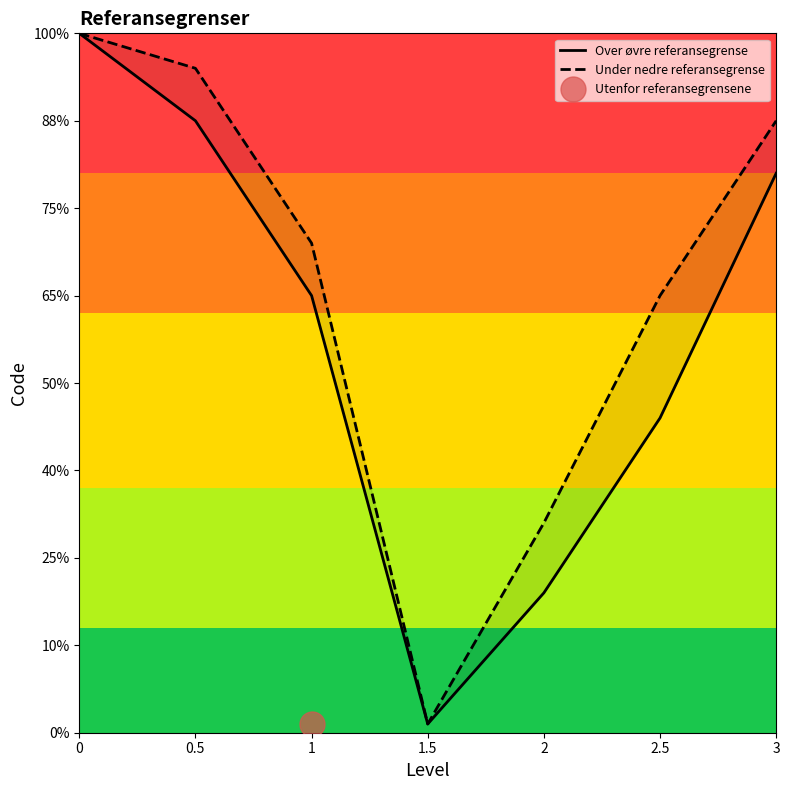

How many interior local valleys does the Over øvre referansegrense series have?

1